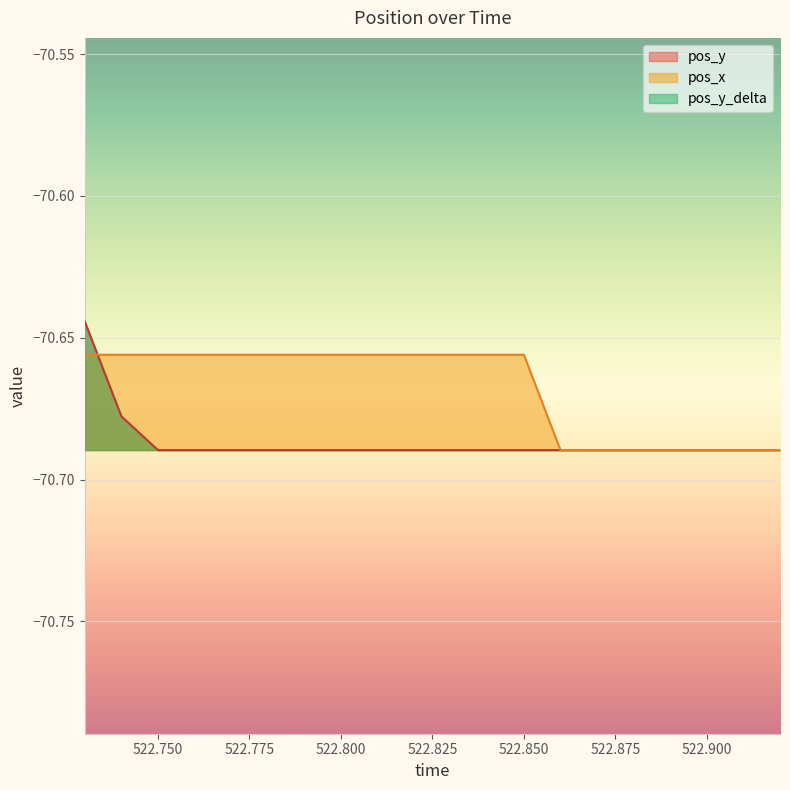

What position from the right is 522.79?

14